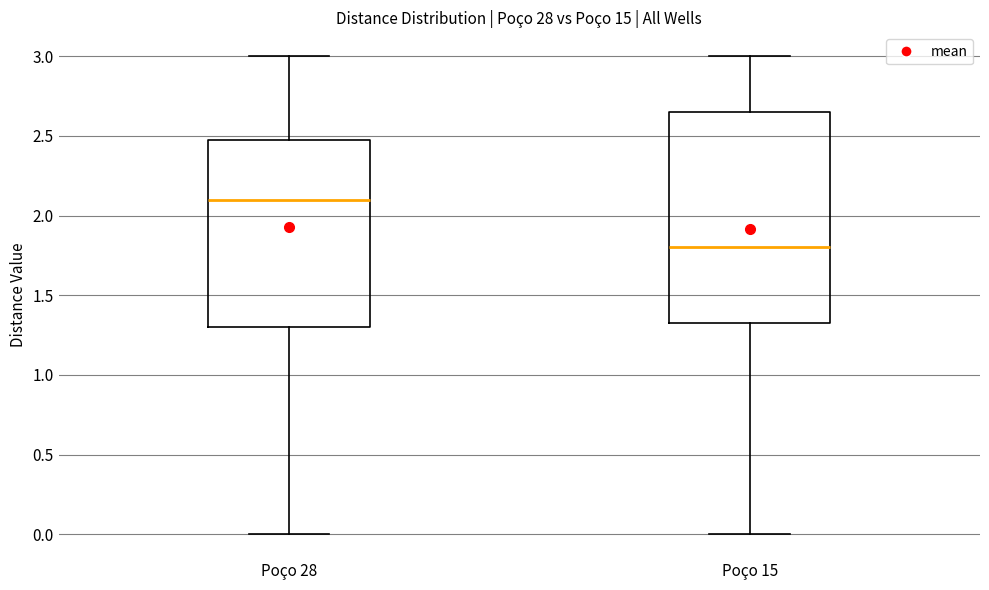

Where is the lower edge of the box for Poço 15 on the y-axis? The values are not printed on the chart, so give them approximately, as read against the axis.

1.35